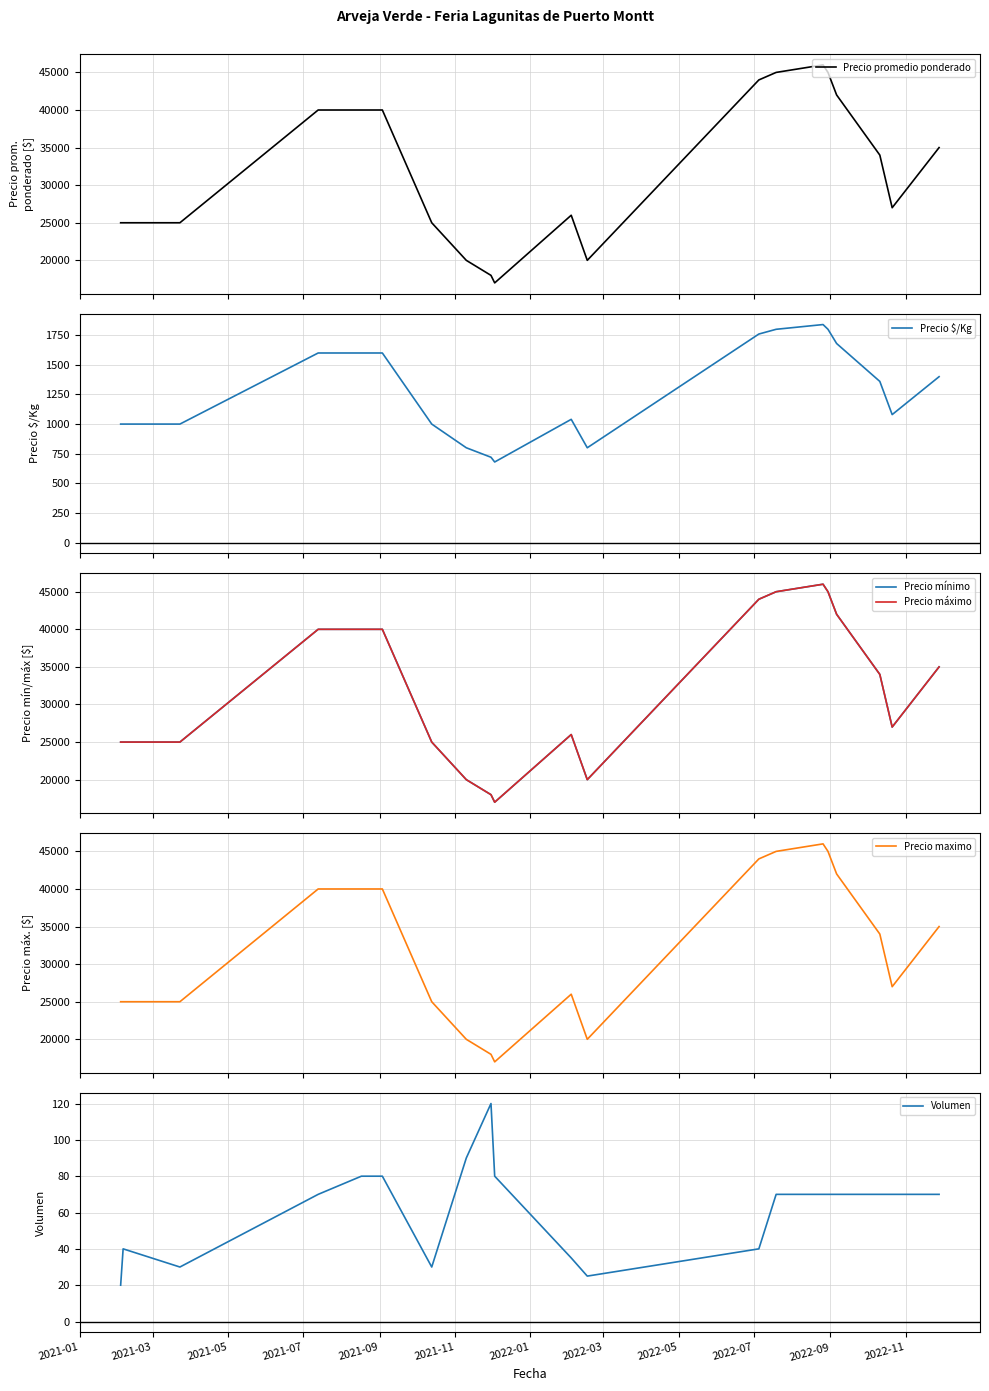

What is the difference between the maximum and second lowest values in the Precio máximo series?

28000